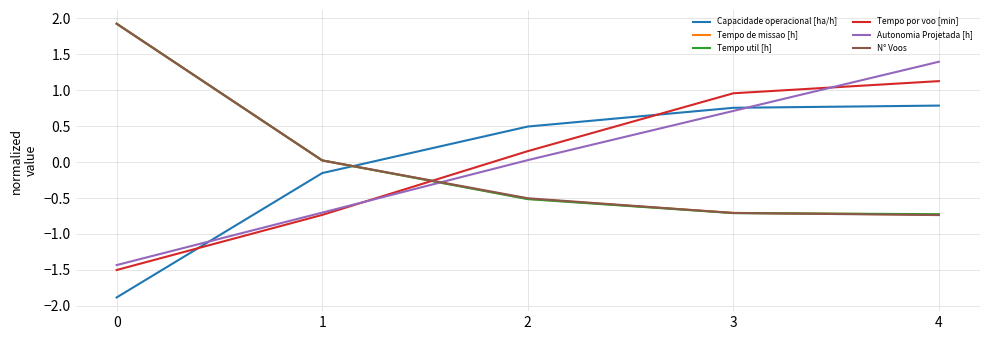

What is the difference between the highest and lowest values at 3?

1.7